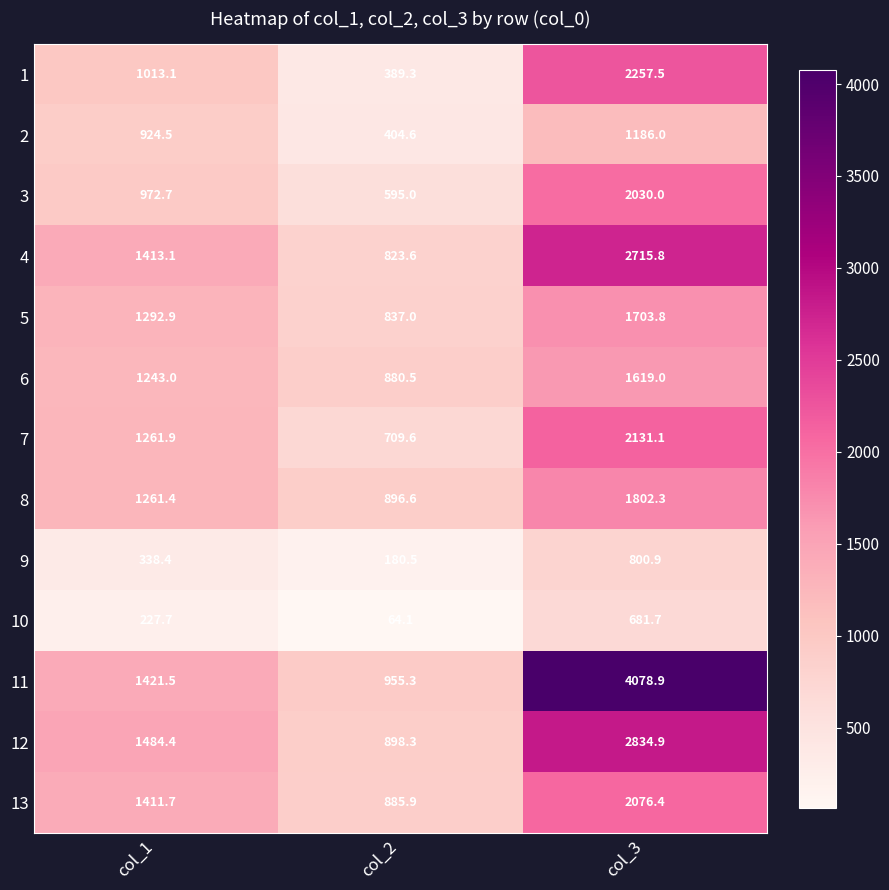

Which label corresponds to the smallest value in the chart?

col_2